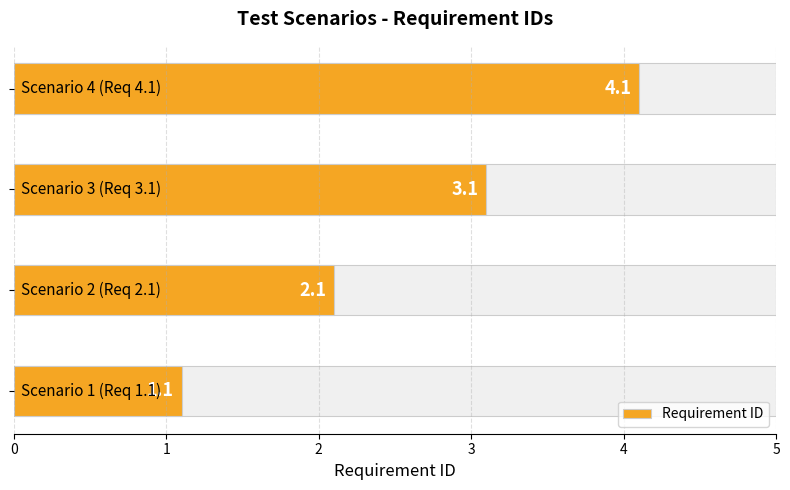

True or false: the data shows 1.1 at 0.

True